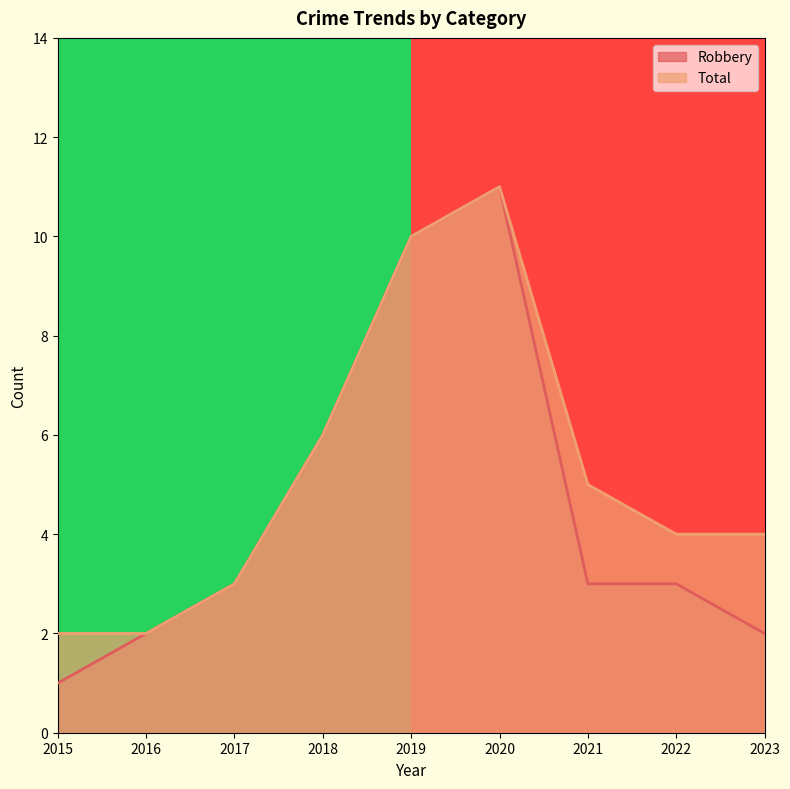

Does the chart have visible grid lines?

No